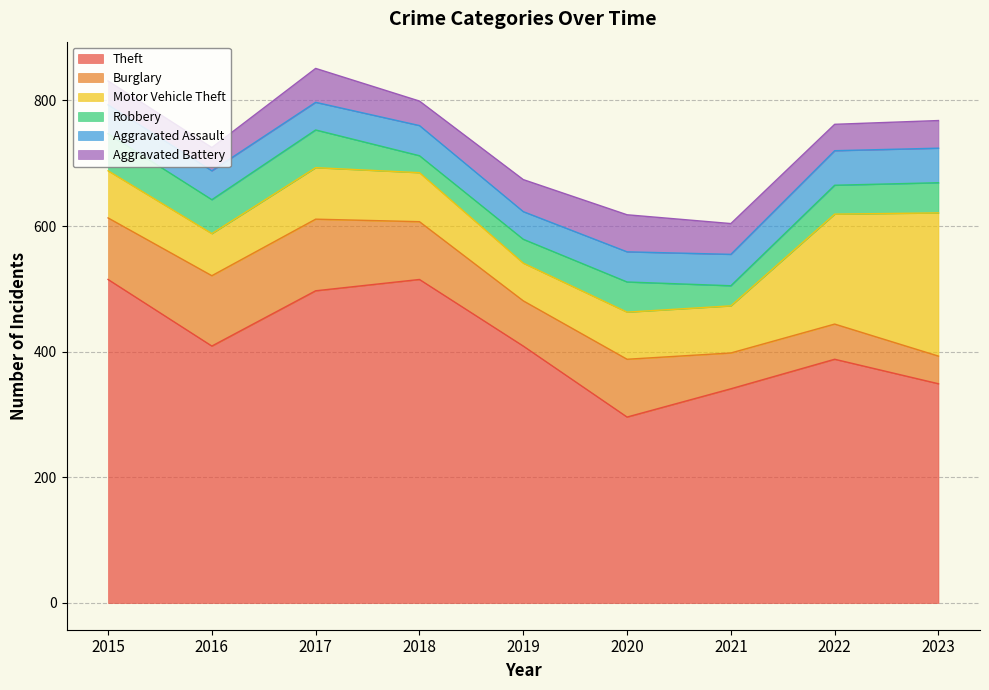

How many interior local valleys does the Aggravated Battery series have?

3